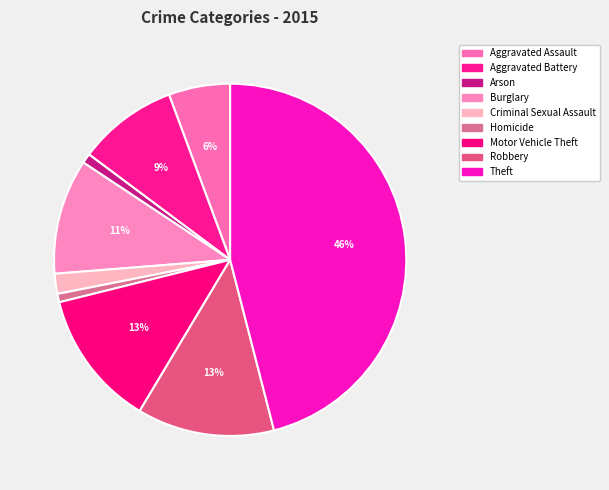

How many segments does this pie chart have?

9